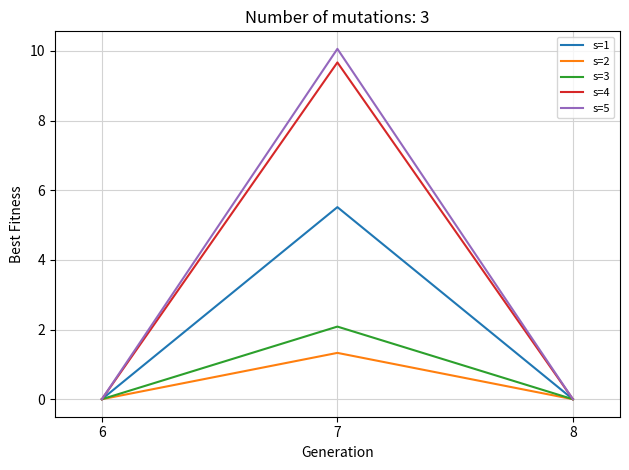

At 7, list the series in order from largest to smallest.

s=5, s=4, s=1, s=3, s=2